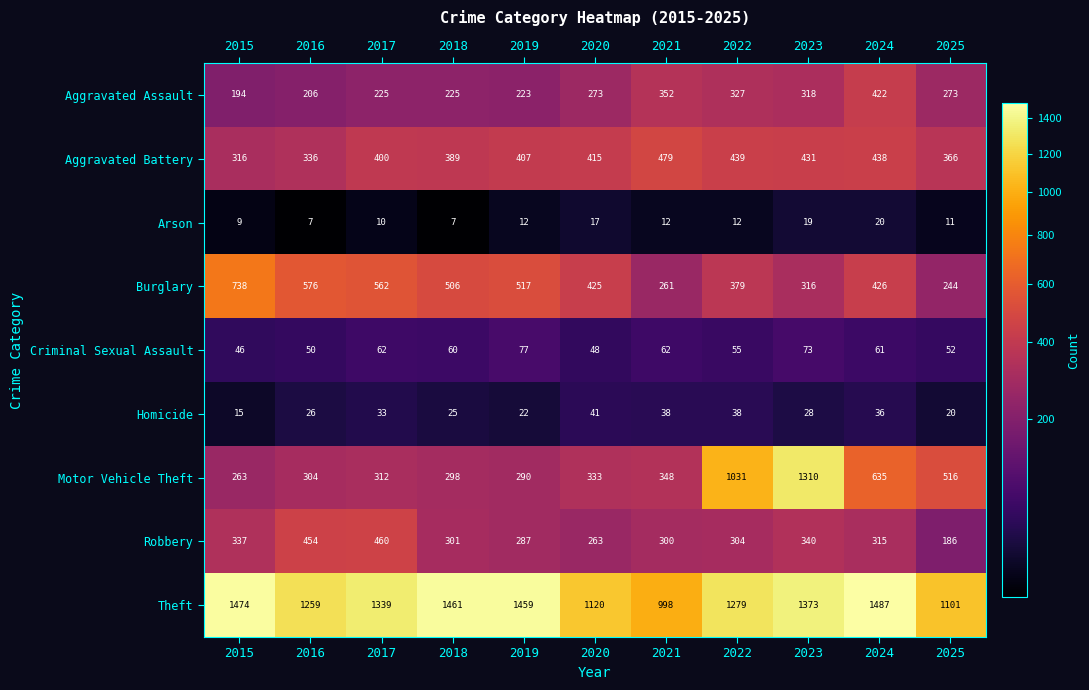

What is the difference between the Arson values at 2021 and 2023?

7